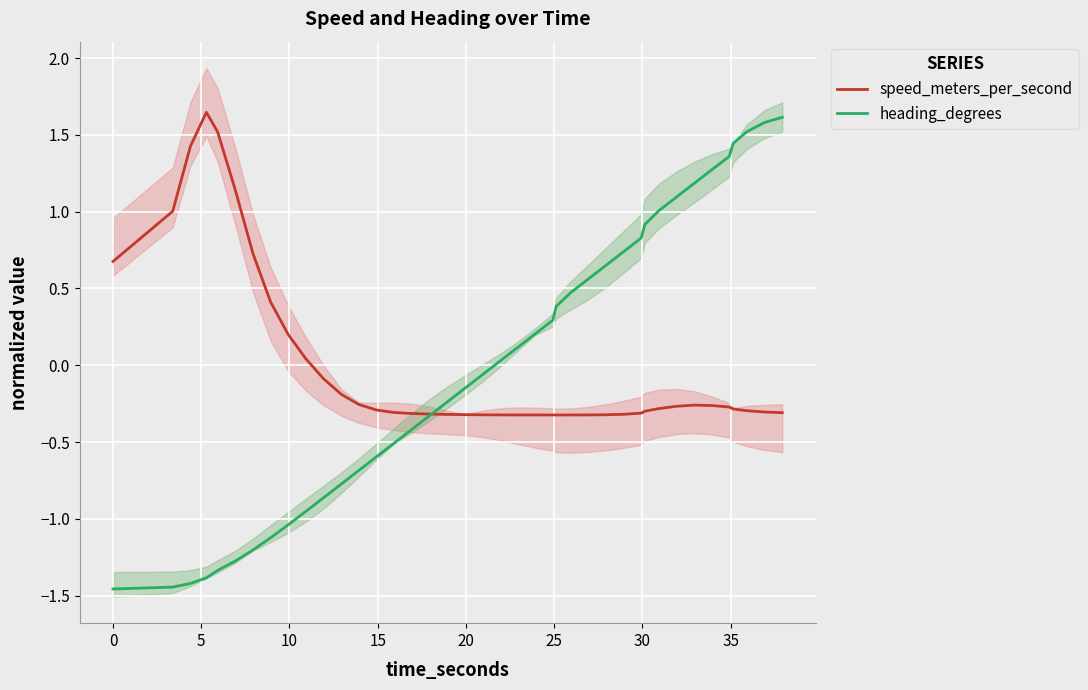

What is the value of the heading_degrees point at the 10th from the left?

-1.0